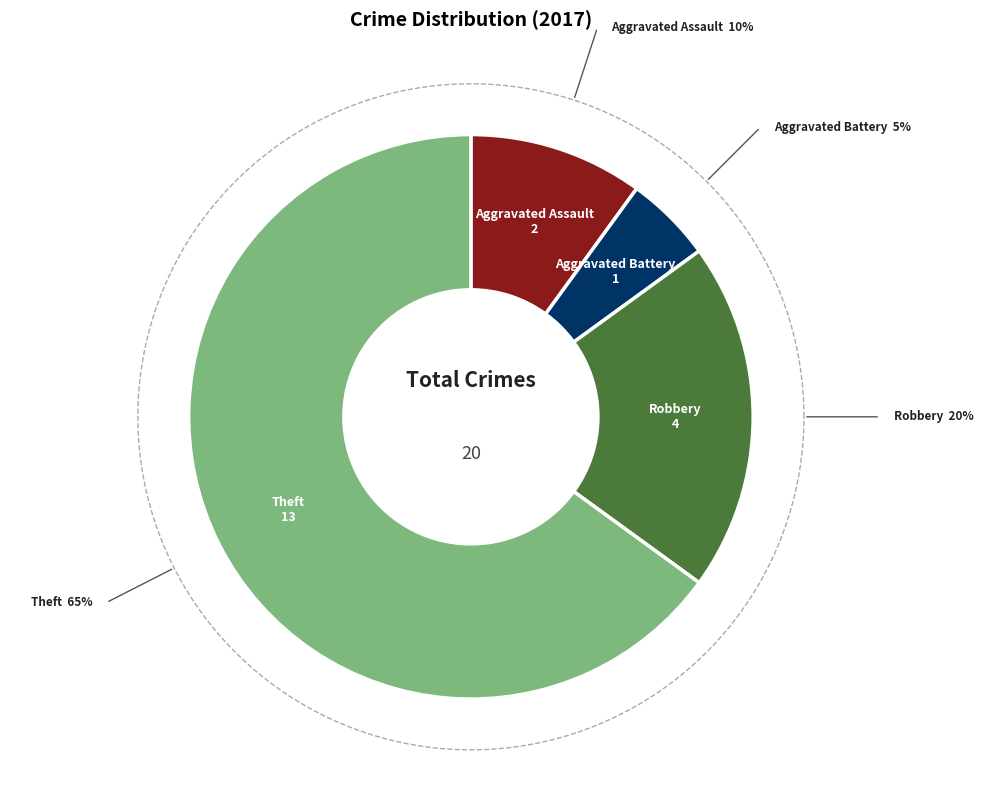

Does Robbery represent more than half of the total?

No